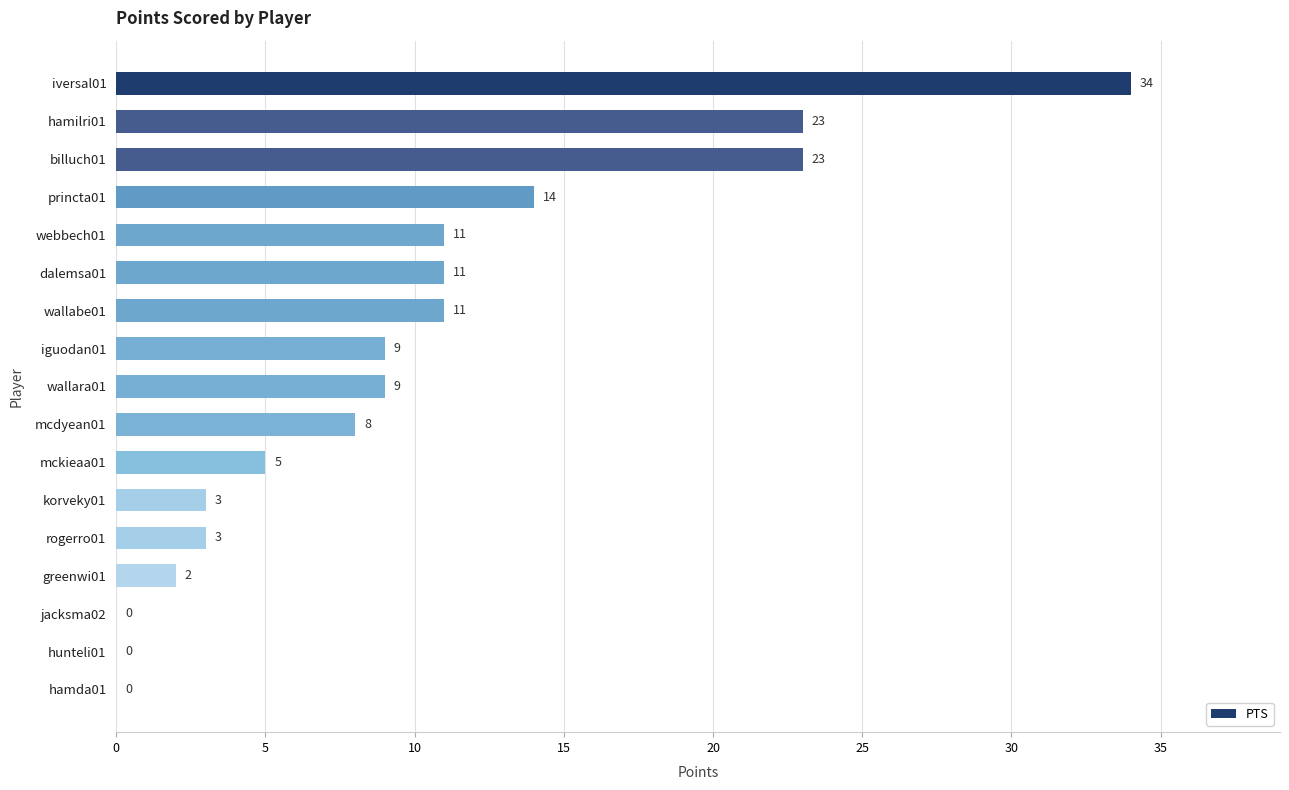

What is the sum of all values?

166